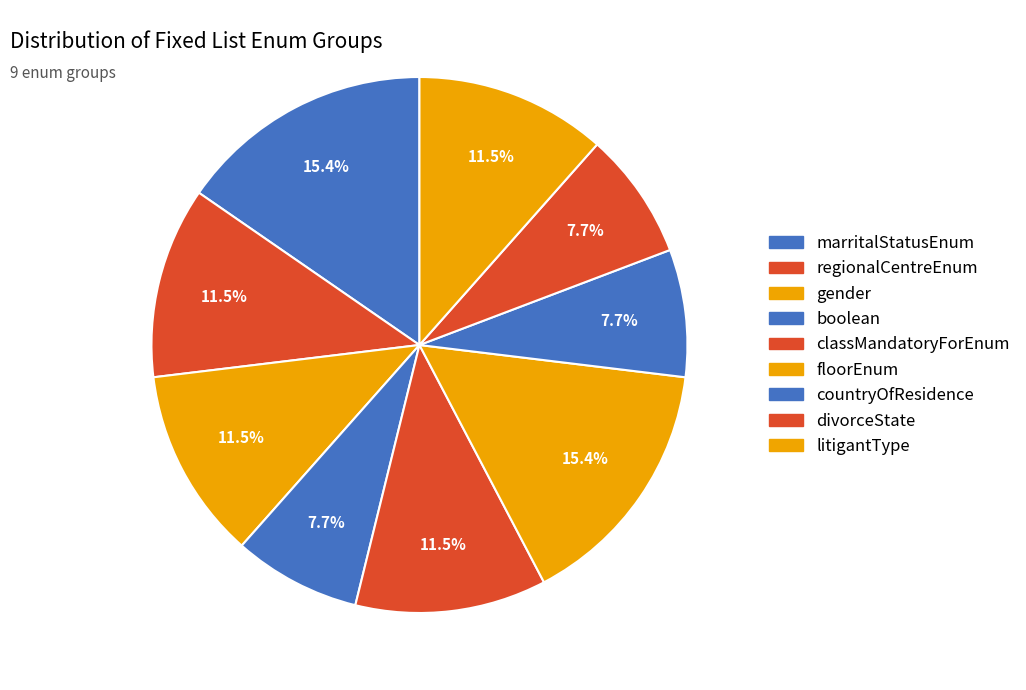

How many slices are in this pie chart?

9